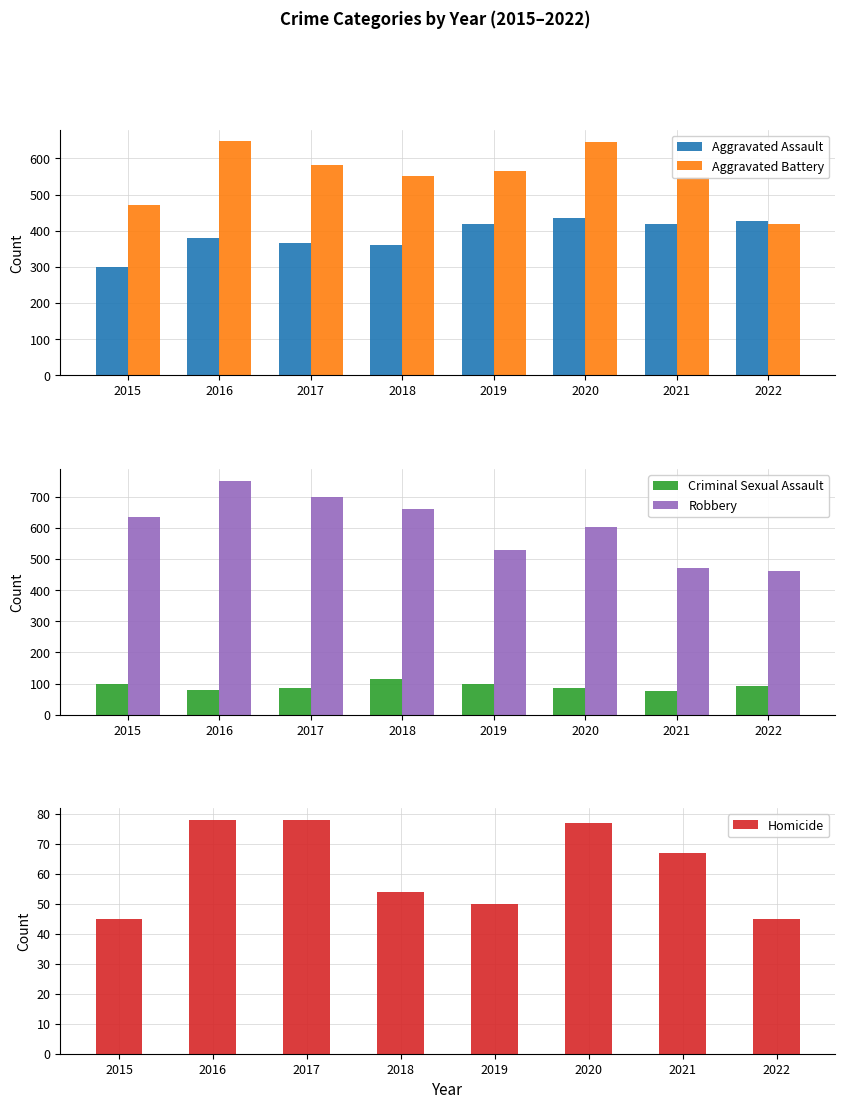

What is the average value of the Aggravated Assault series?

389